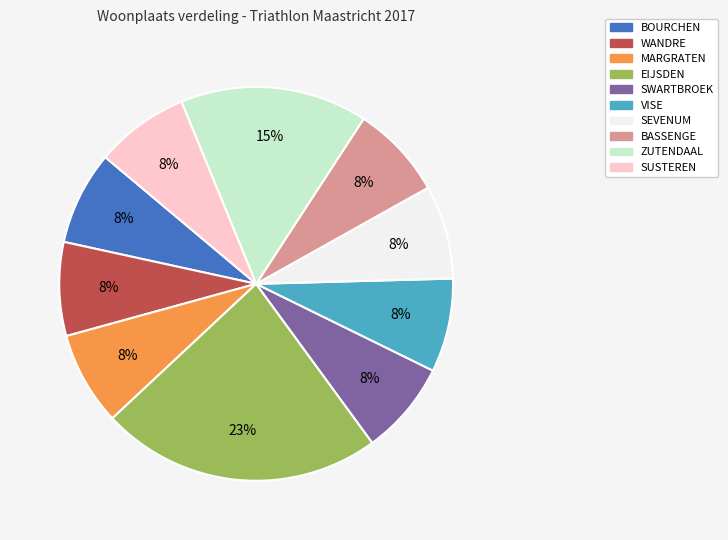

The BASSENGE slice represents 2% of the pie. True or false?

False